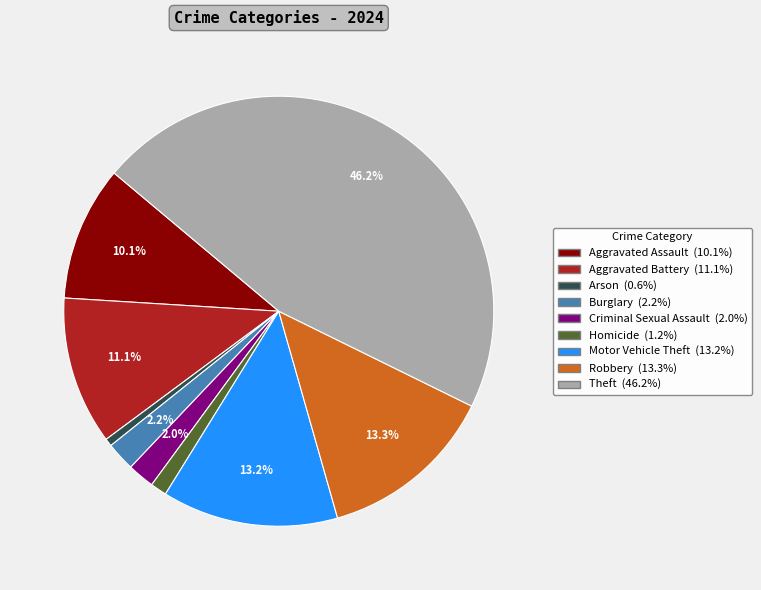

To the nearest percent, what portion does Burglary represent?

2%